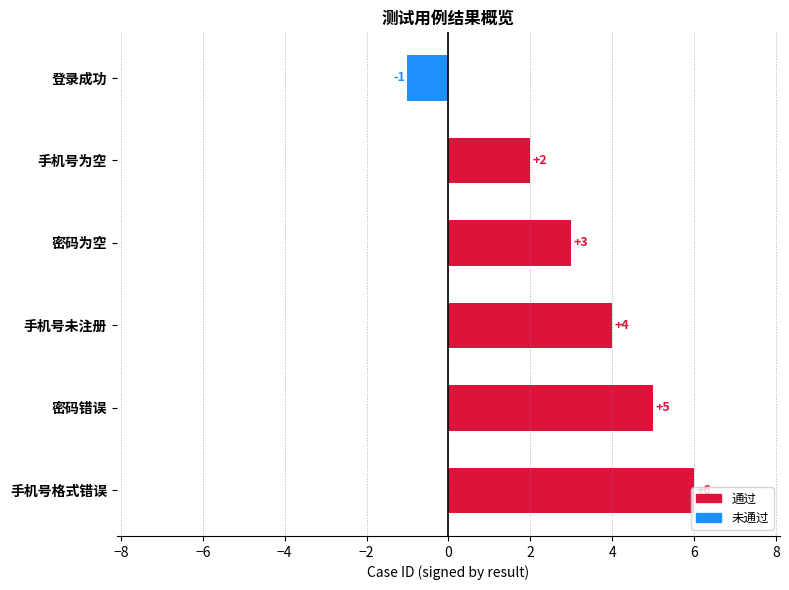

Count the number of categories in the chart.

6